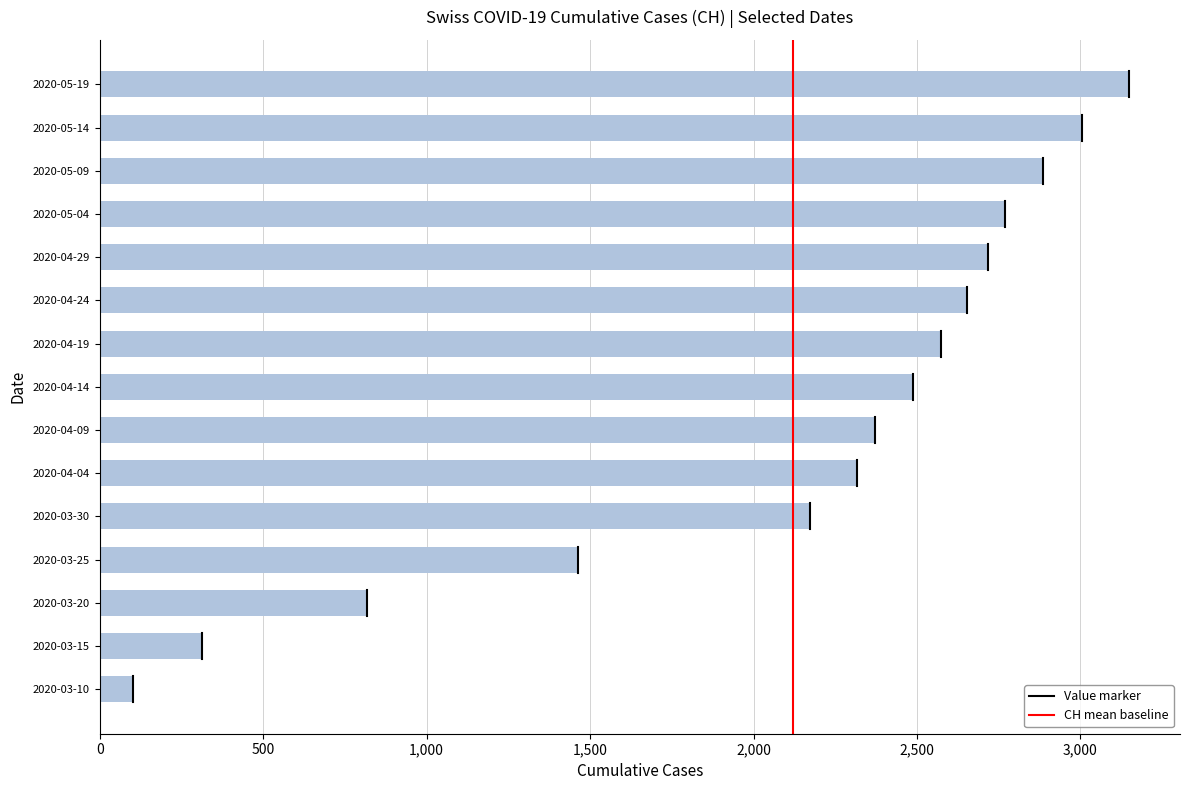

What value does the data have at 2020-05-14, to the nearest 10?

3000